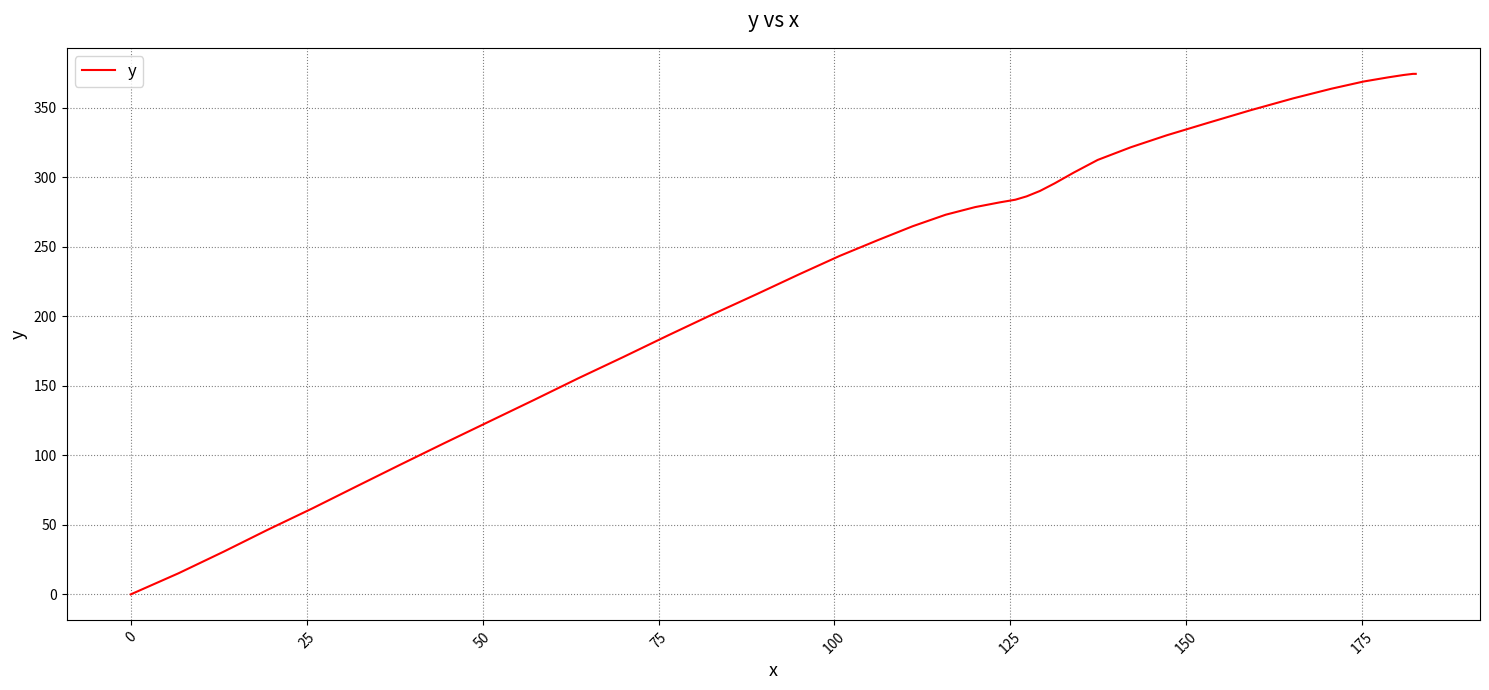

Reading left to right, what are all the values shown in this chart?

0.0	15.2	30.7	46.3	61.8	77.7	93.0	108.6	124.2	139.8	155.4	170.7	186.1	201.4	216.0	230.2	243.3	254.8	264.7	273.0	278.5	281.9	283.8	286.2	290.1	295.6	303.3	312.4	321.5	330.1	339.1	348.1	356.7	363.6	368.8	371.8	373.5	374.3	374.3	374.3